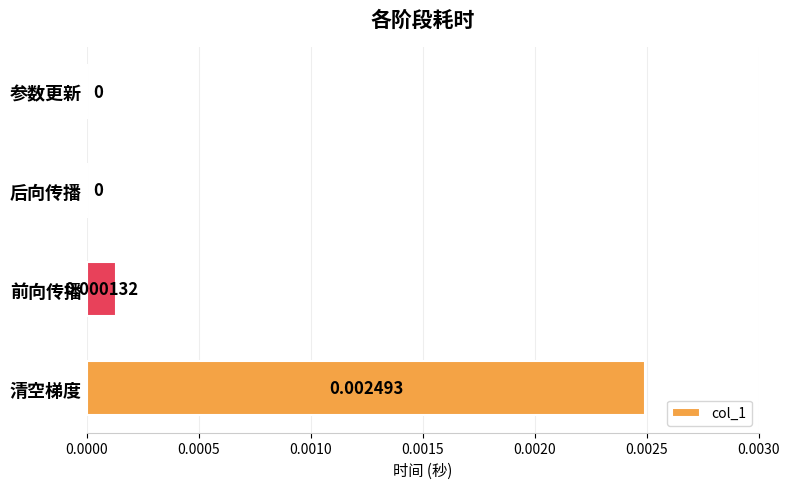

Which has a higher value, 清空梯度 or 参数更新?

清空梯度